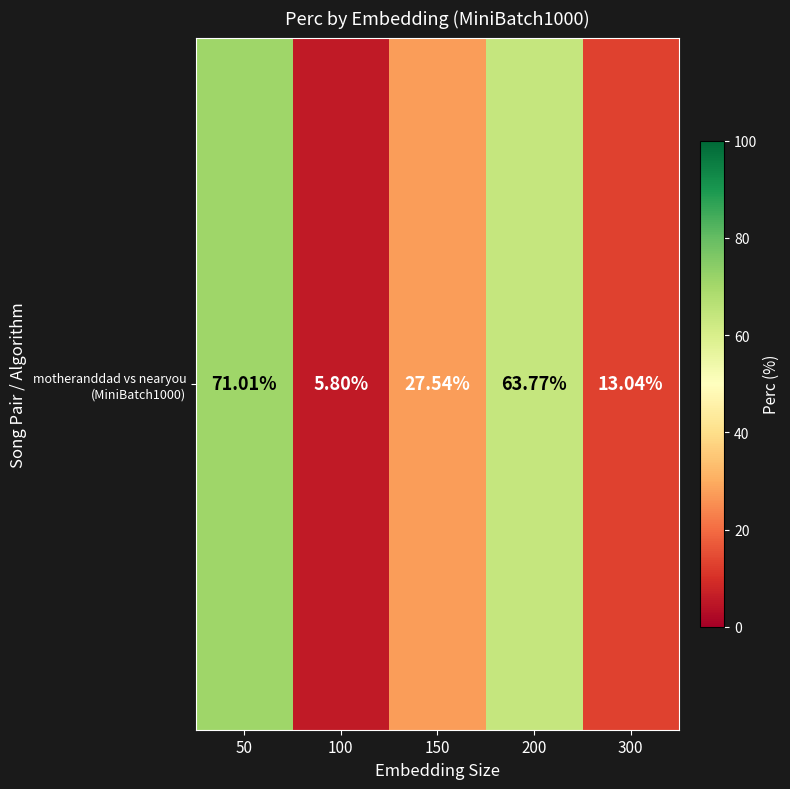

List the labels in order of value, largest first.

50, 200, 150, 300, 100